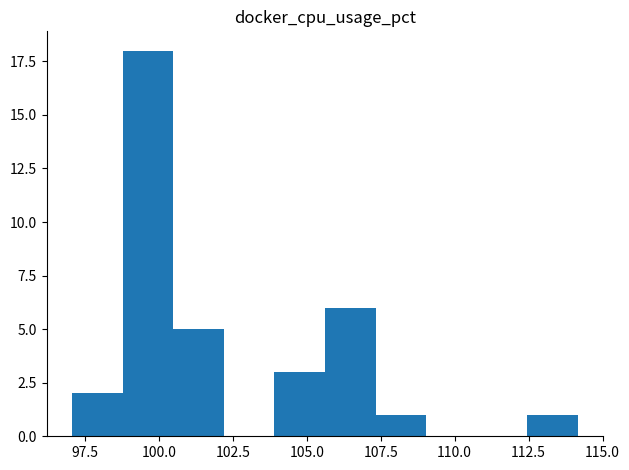

Around what value on the x-axis is the tallest bar? Give the approximate position of its centre, as read against the axis.

99.5